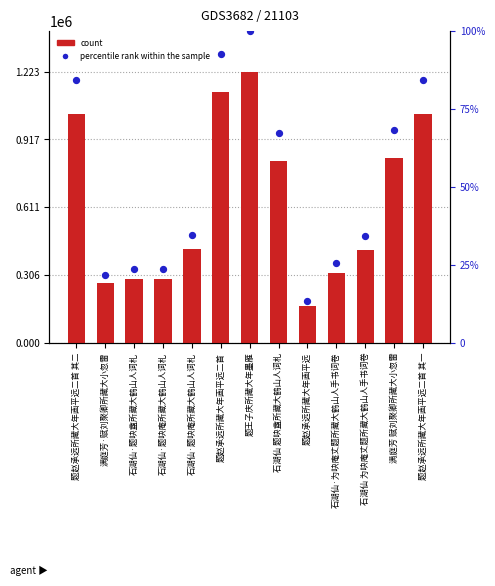

What is the total value across all series at 石湖仙·题吷庵所藏大鹤山人词札?

288635.6